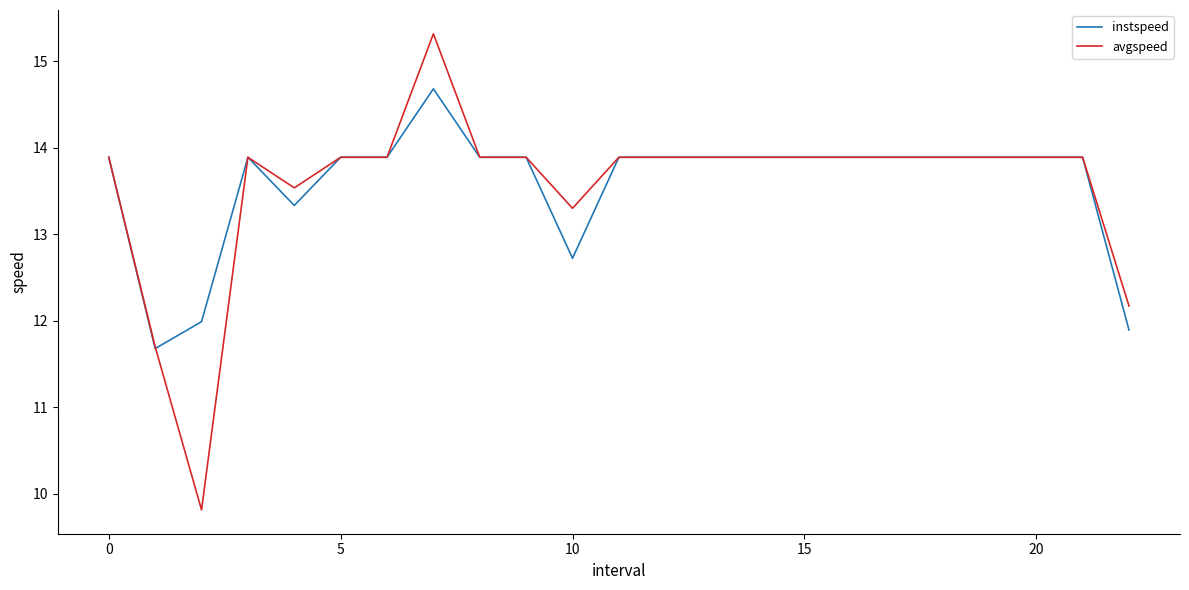

Which series has the largest range (max minus min)?

avgspeed